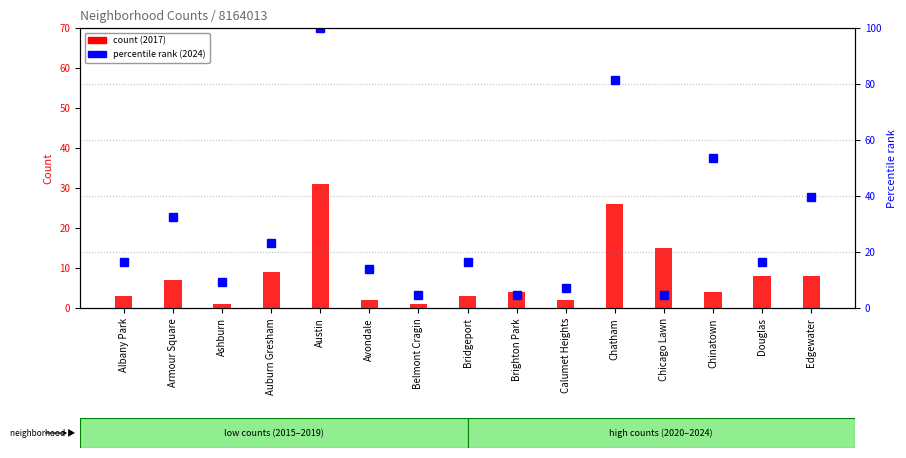

Reading right to left, transcribe all the data shown in this chart.

2017 count: Edgewater=8.0	Douglas=8.0	Chinatown=4.0	Chicago Lawn=15.0	Chatham=26.0	Calumet Heights=2.0	Brighton Park=4.0	Bridgeport=3.0	Belmont Cragin=1.0	Avondale=2.0	Austin=31.0	Auburn Gresham=9.0	Ashburn=1.0	Armour Square=7.0	Albany Park=3.0
2024 percentile rank: Edgewater=39.5	Douglas=16.3	Chinatown=53.5	Chicago Lawn=4.7	Chatham=81.4	Calumet Heights=7.0	Brighton Park=4.7	Bridgeport=16.3	Belmont Cragin=4.7	Avondale=14.0	Austin=100.0	Auburn Gresham=23.3	Ashburn=9.3	Armour Square=32.6	Albany Park=16.3